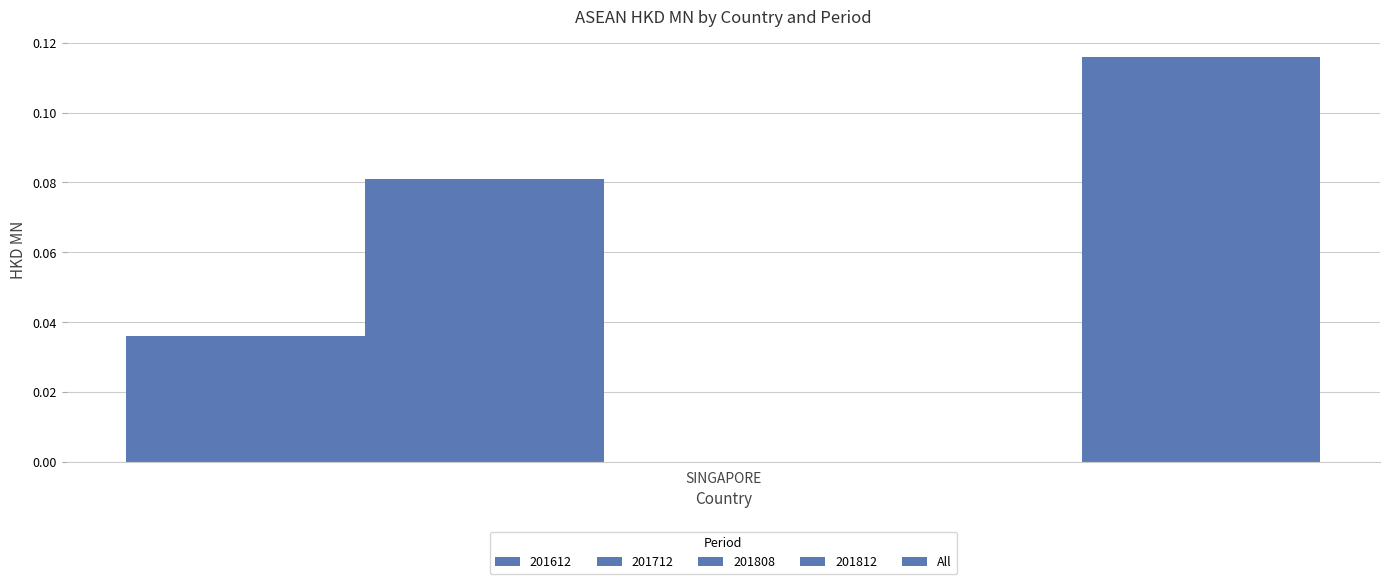

Which series has the largest range (max minus min)?

All